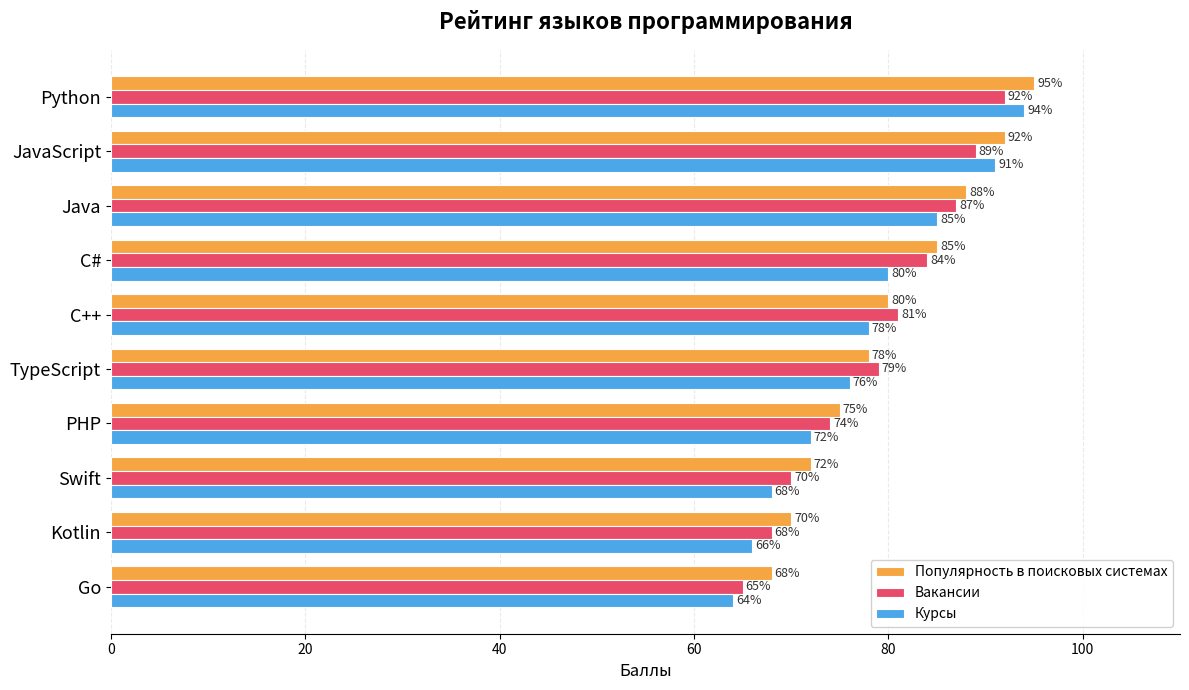

What are all the series names shown in the legend?

Популярность в поисковых системах, Вакансии, Курсы